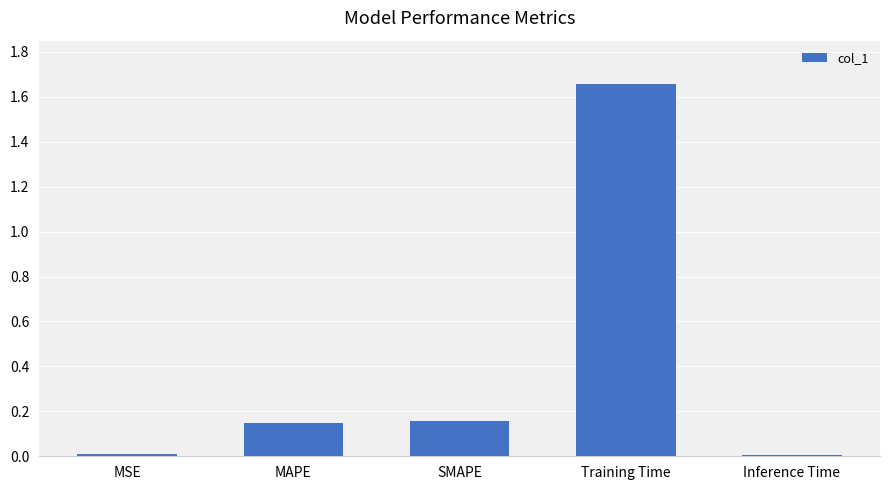

What is the sum of all values?

2.0